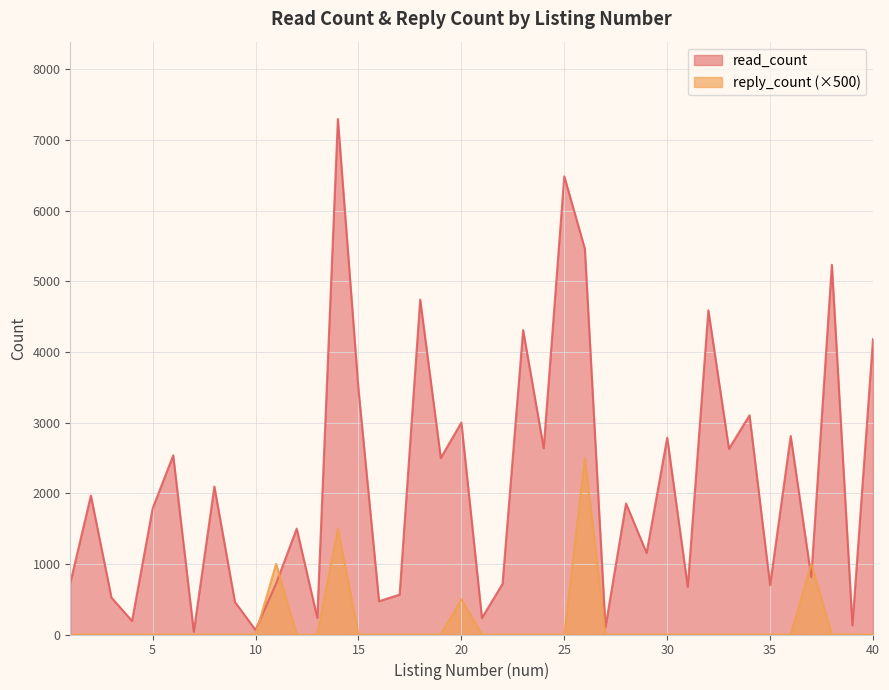

Where do reply_count and read_count first cross each other?

10 and 11